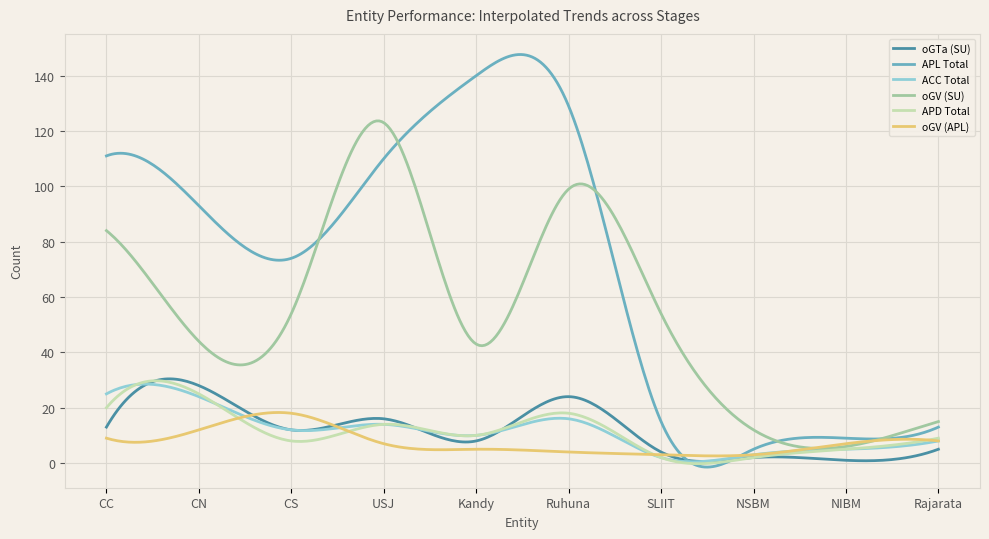

Which series has the widest spread of values?

APL Total